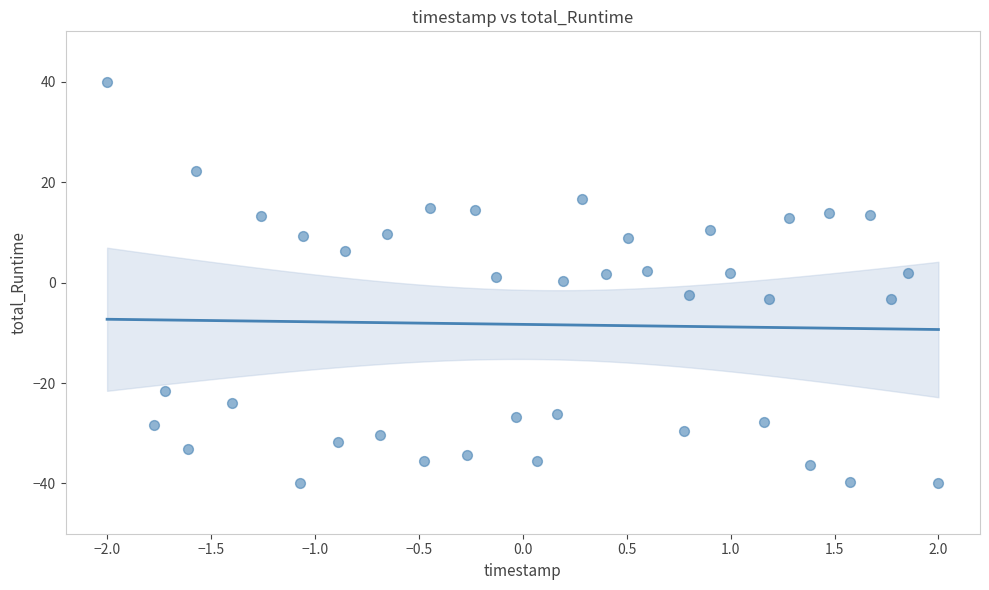

What is the range of Y values (max minus min)?

80.0